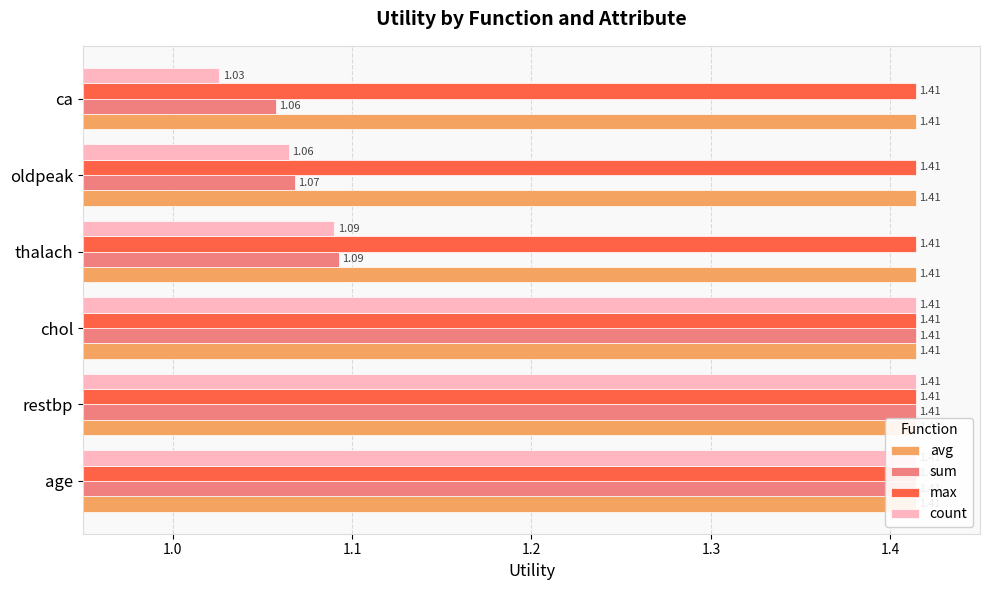

Reading right to left, extract all data points from this chart.

avg: 0.2	0.2	0.2	0.2	0.2	0.2
sum: 1.1	1.1	1.1	1.4	1.4	1.4
max: 0.2	0.2	0.2	0.2	0.2	0.2
count: 1.0	1.1	1.1	1.4	1.4	1.4